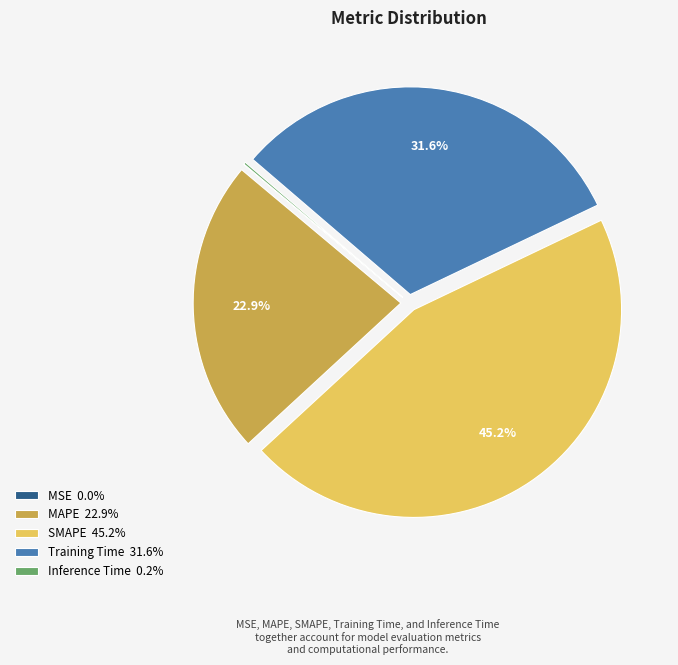

What percentage is NOT represented by Training Time?

68.4%